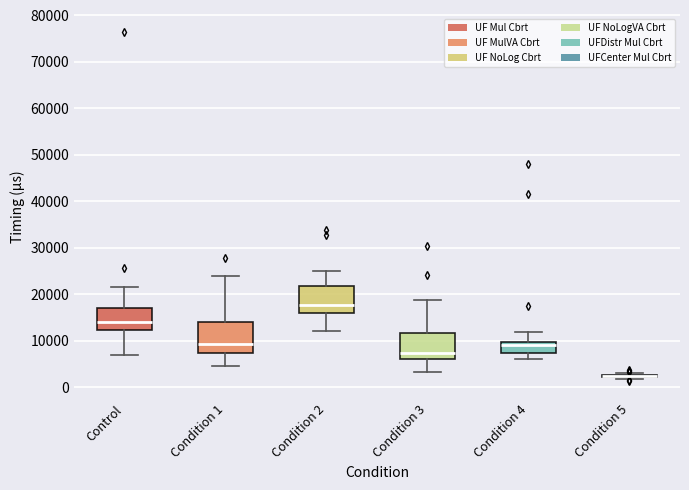

Which box is the tallest, from its lower edge to its upper edge?

Condition 1